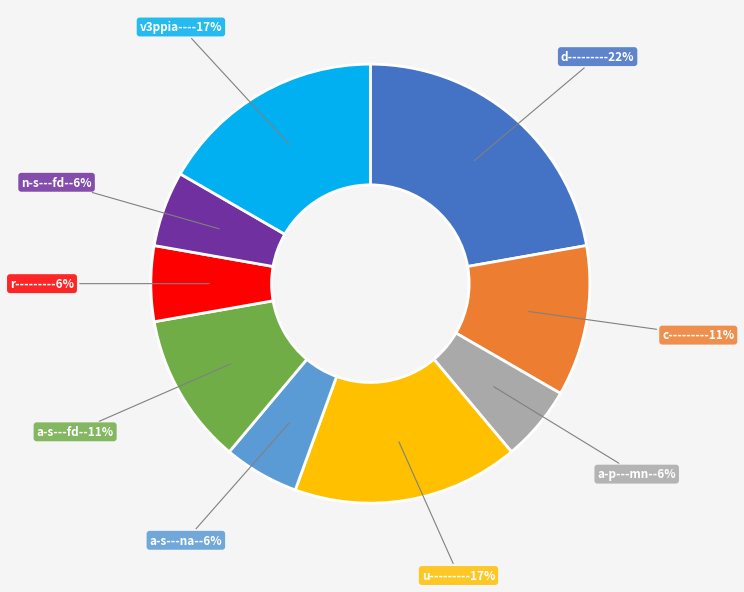

To the nearest percent, what is the combined percentage of d-------- and a-p---mn-?

28%